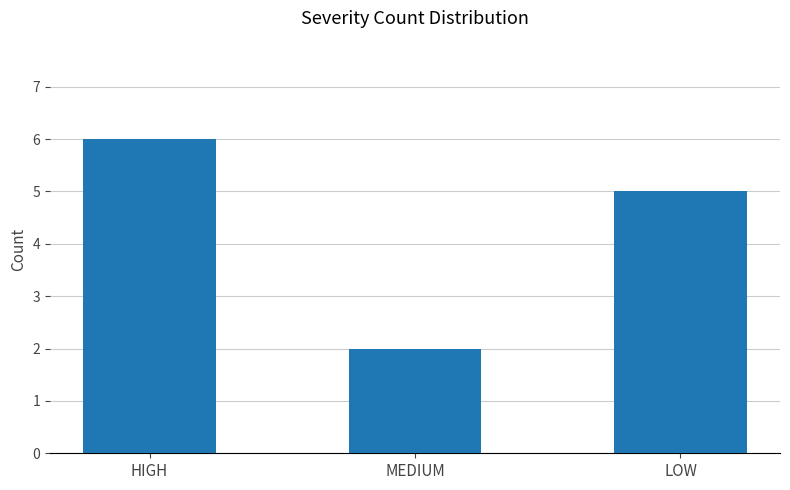

Is it true that the value at MEDIUM is 2?

True